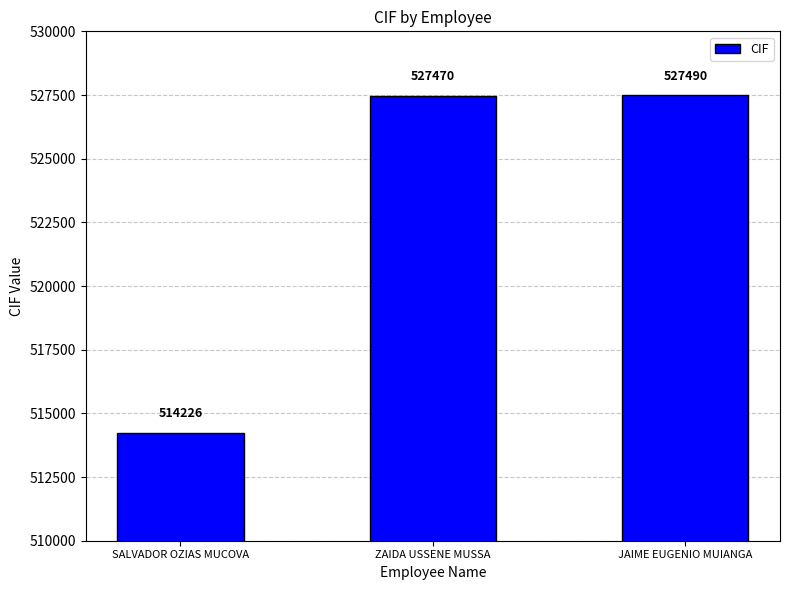

Which category has the lowest value across all series?

SALVADOR OZIAS MUCOVA